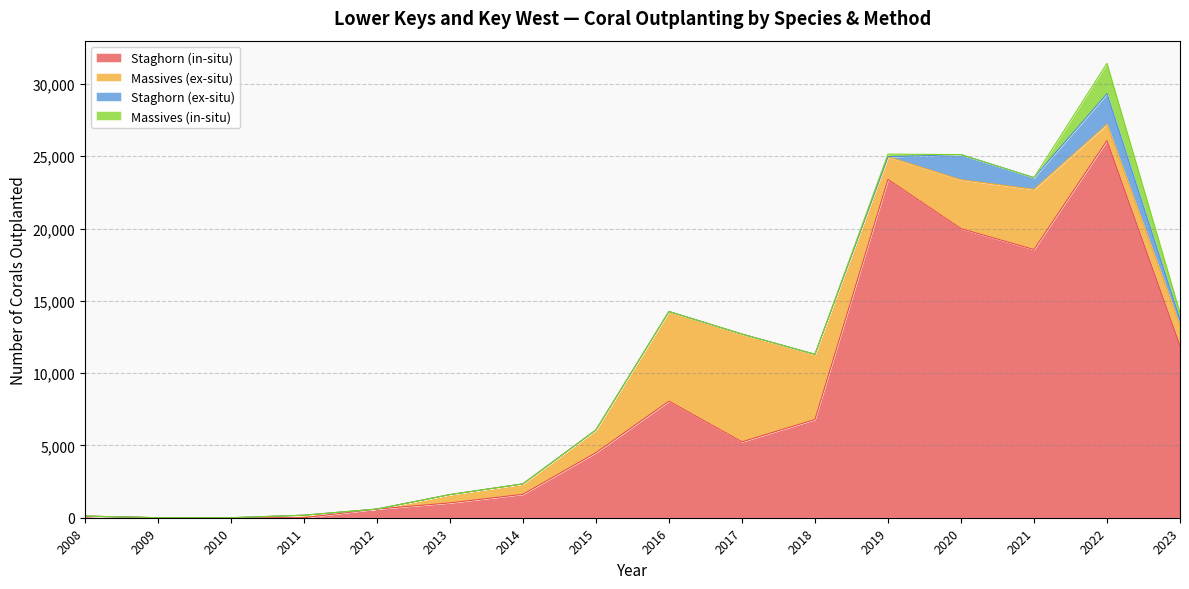

How many lines are shown in the chart?

4